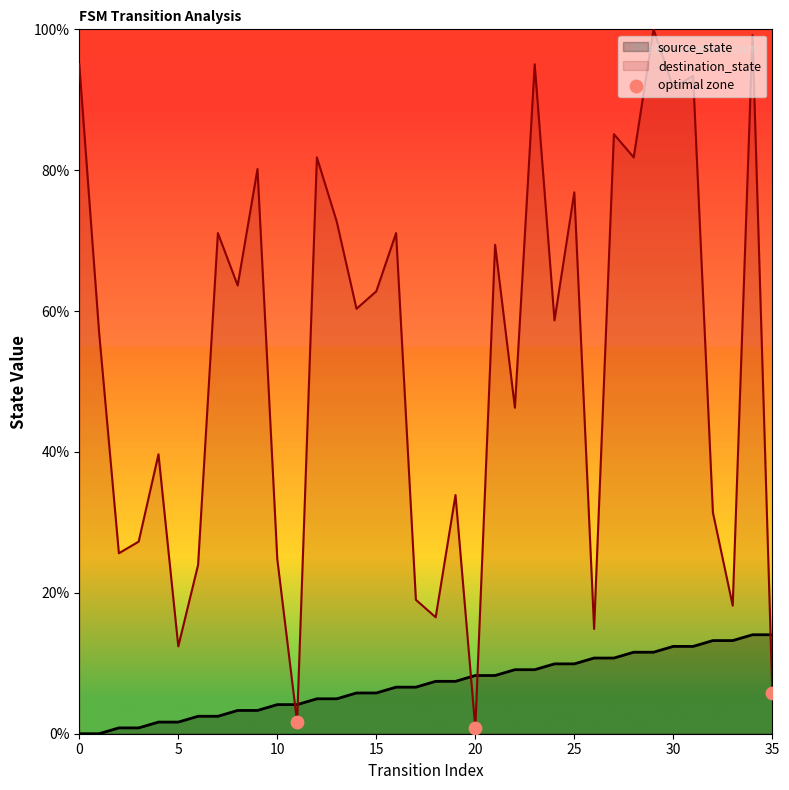

Which series has the largest range (max minus min)?

destination_state